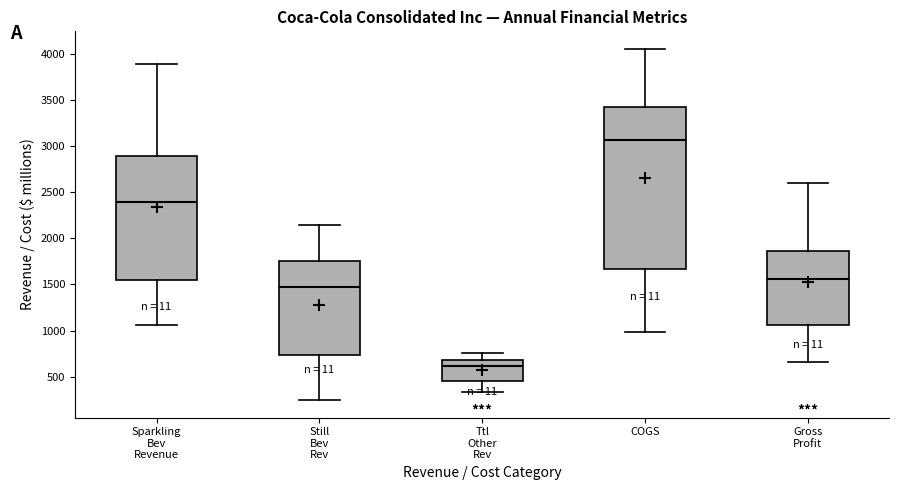

Where does the upper whisker of the box for Sparkling Bev Revenue end on the y-axis? The values are not printed on the chart, so give them approximately, as read against the axis.

3900